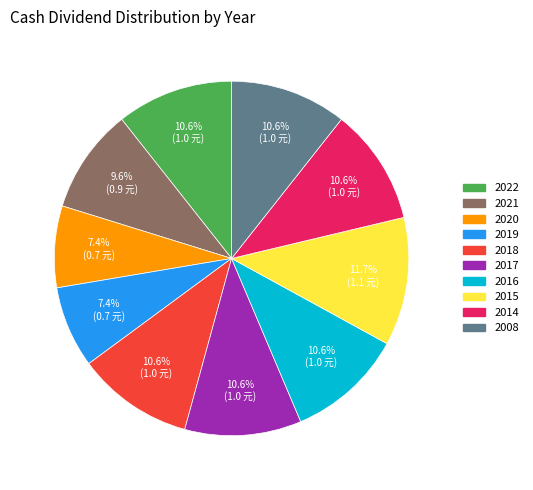

How much of the chart is everything except 2020?

92.6%